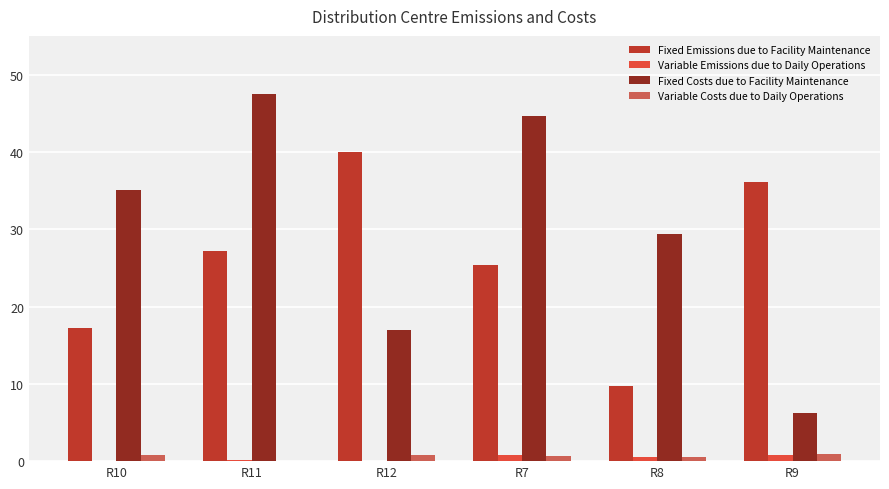

What is the total value across all series at R10?

53.2